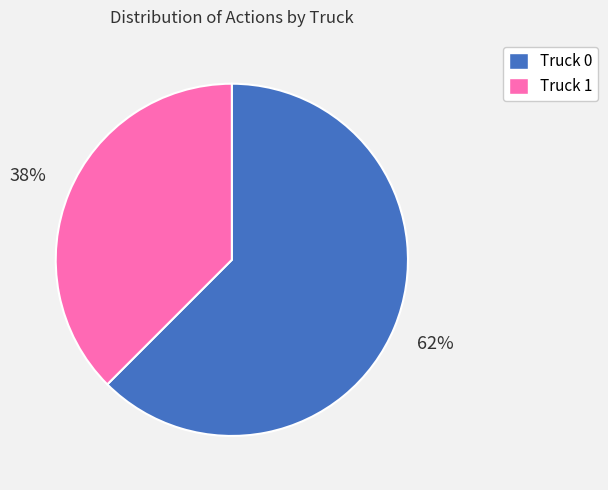

Do Truck 0 and Truck 1 together represent more than half of the pie?

Yes